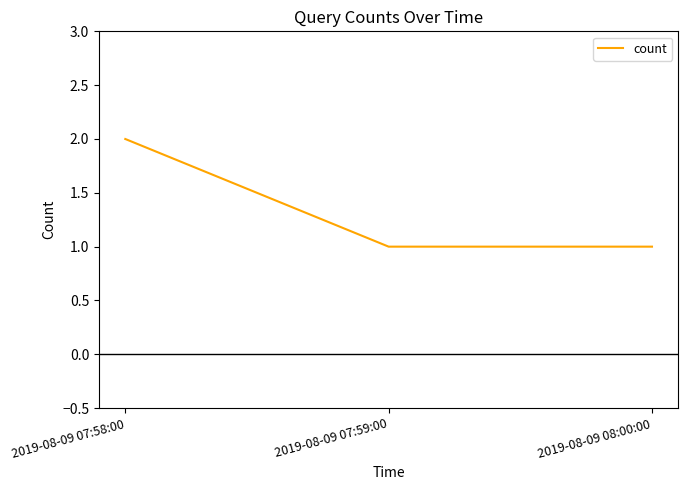

The chart shows a value of 1 at 2019-08-09 07:59:00. True or false?

True